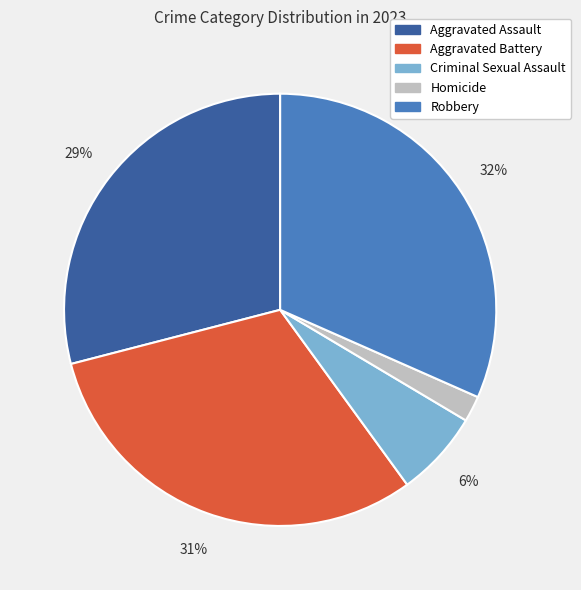

Which slice is the largest?

Robbery